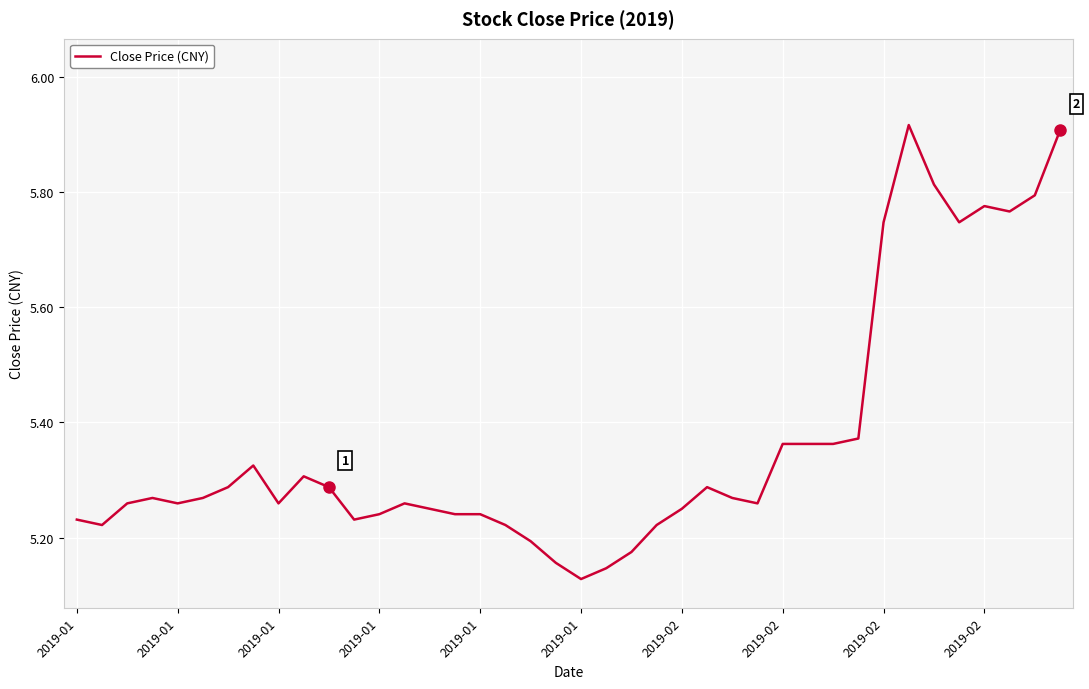

What is the difference between the maximum and minimum values?

0.8